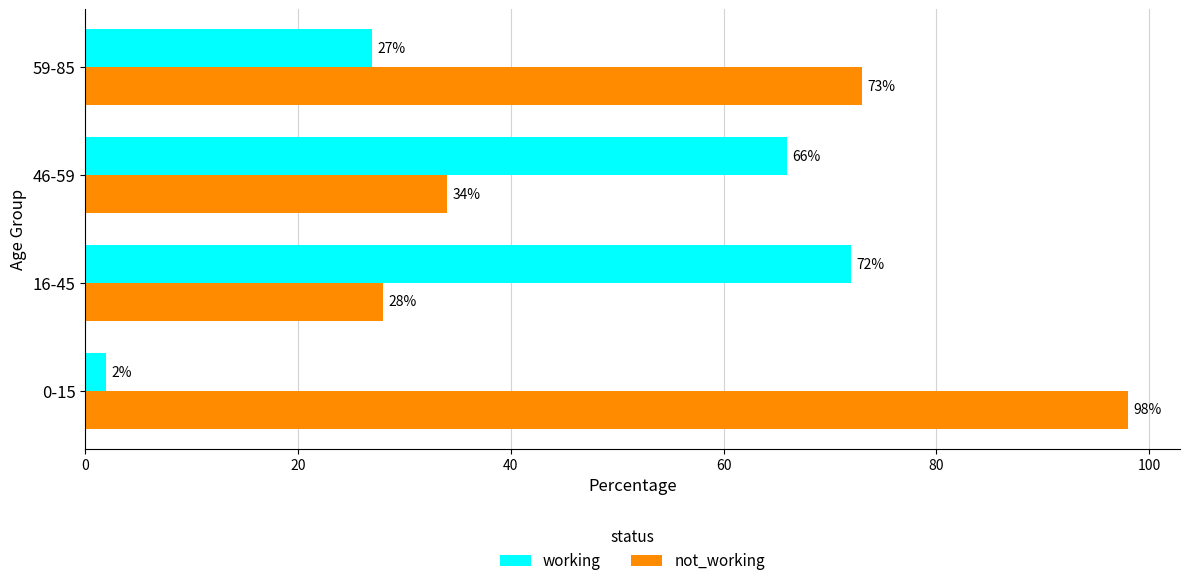

At which label is not_working closest to 63?

59-85